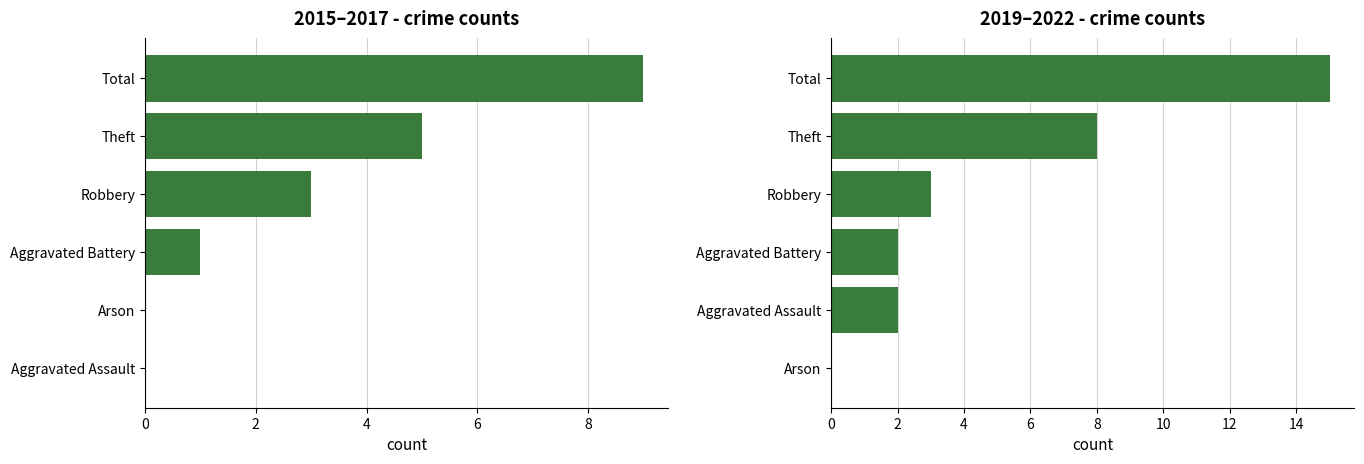

Which series has the widest spread of values?

2019-2022 total